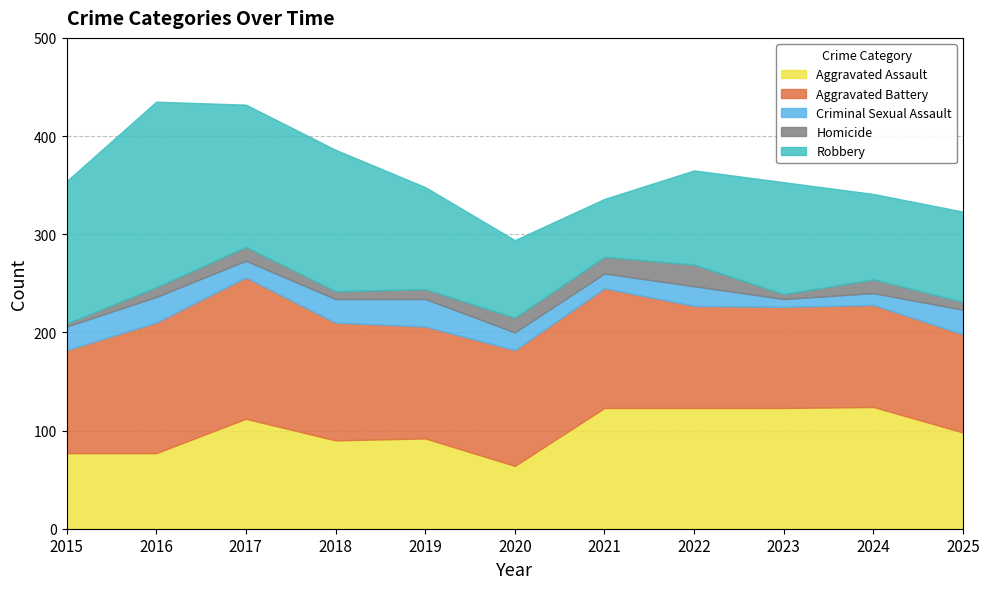

How many values in the Aggravated Battery series exceed 114?

5